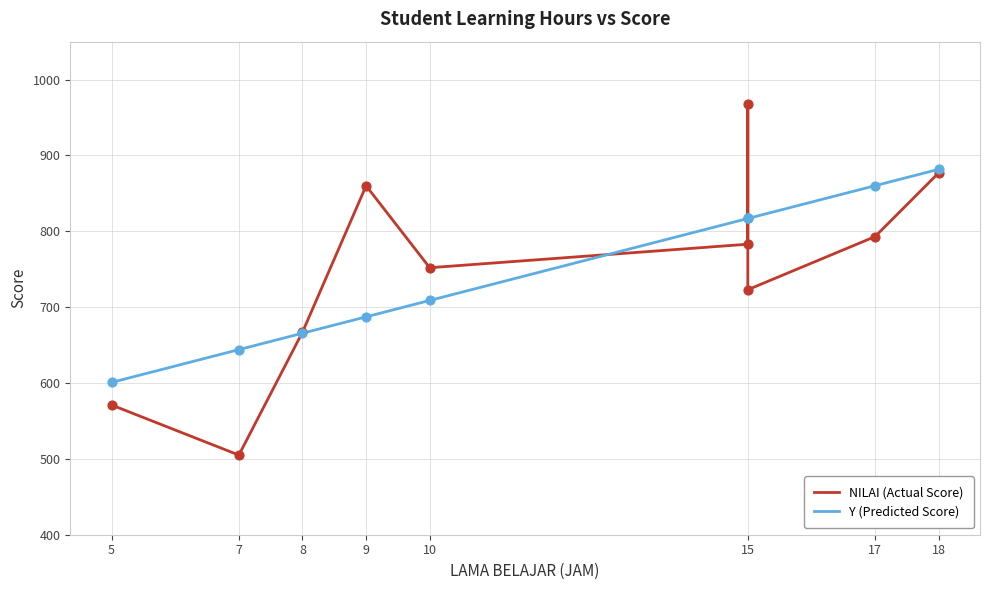

Which series contains the lowest Y value?

NILAI (Actual Score)